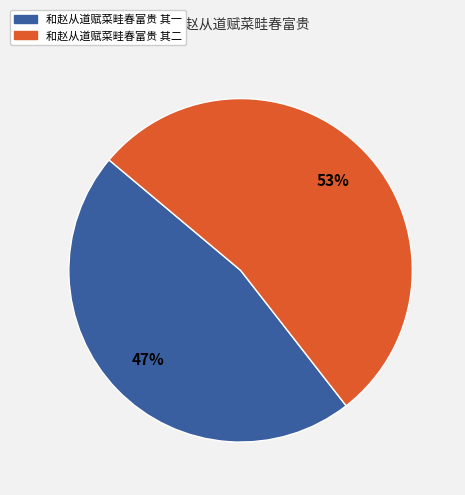

Approximately how many times larger is the value at 和赵从道赋菜畦春富贵 其一 compared to 和赵从道赋菜畦春富贵 其二?

0.9